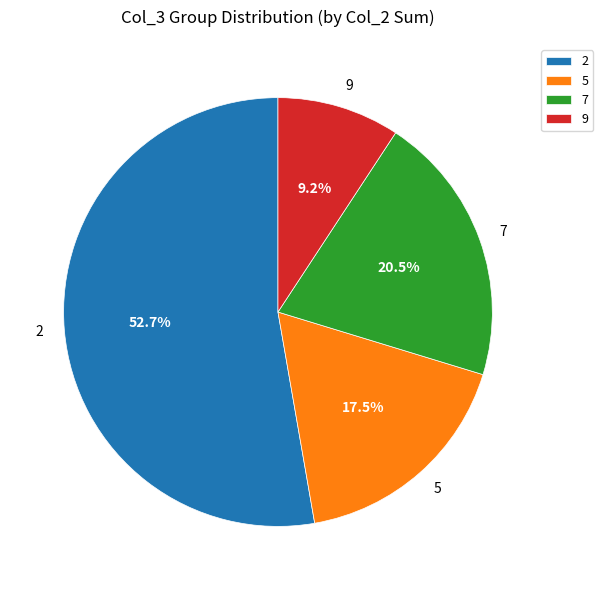

Which slice is the smallest?

9